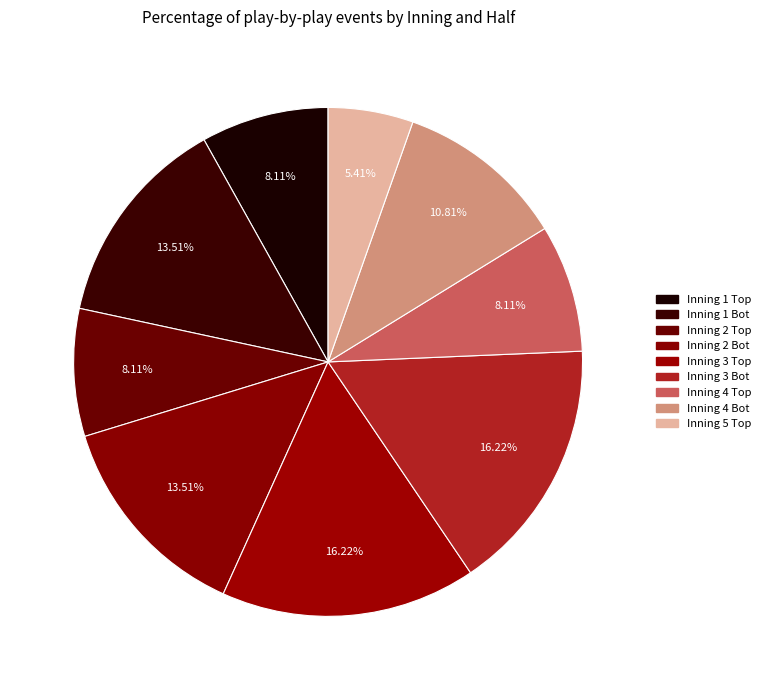

How many segments does this pie chart have?

9